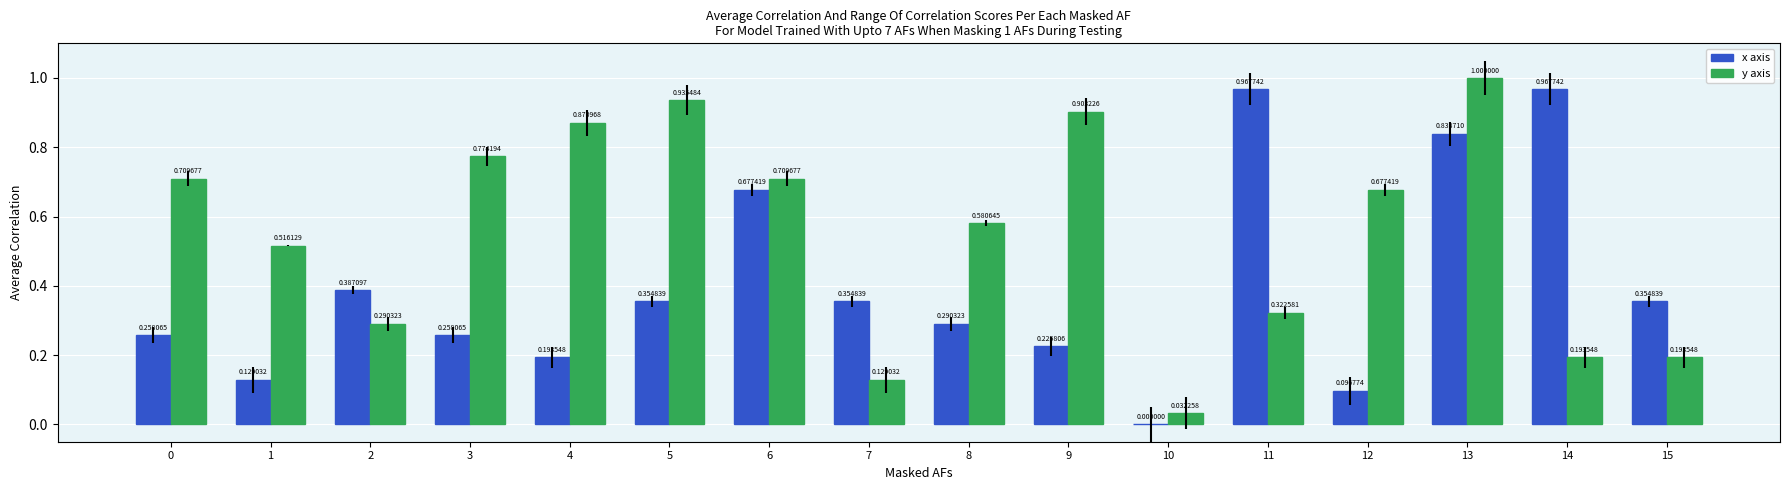

At which category is the sum across all series the highest?

13